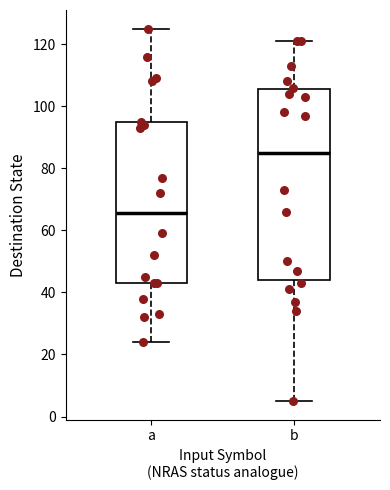

Reading left to right, transcribe this box plot: for each box, give where its median line is, the range the box spans, and where its two whiskers end, as read against the y-axis. The values are not printed on the chart, so give them approximately, as read against the axis.

a: median 66, box 44 to 94, whiskers 24 to 126
b: median 86, box 44 to 106, whiskers 6 to 122